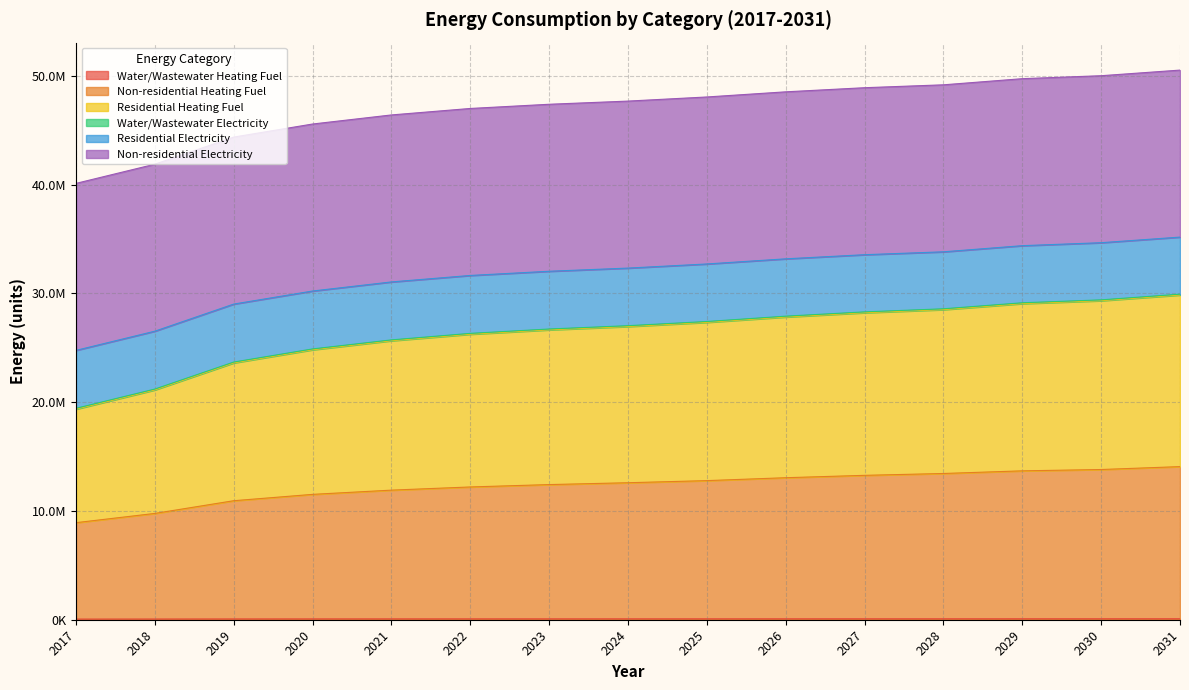

Rank the categories by Non-residential Heating Fuel value from lowest to highest.

2017, 2018, 2019, 2020, 2021, 2022, 2023, 2024, 2025, 2026, 2027, 2028, 2029, 2030, 2031